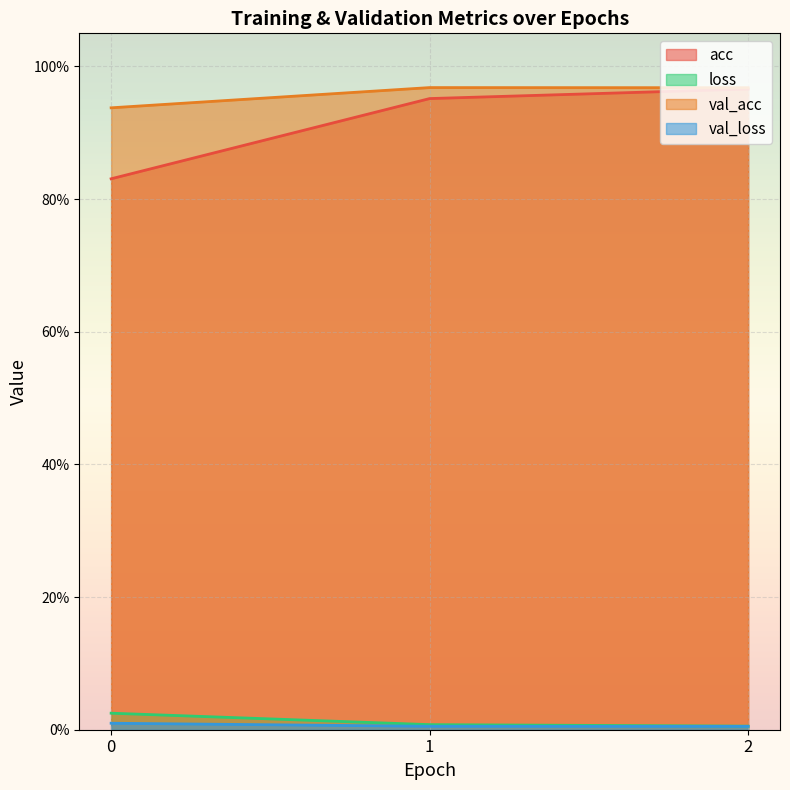

What is the difference between the acc values at 0 and 2?

0.1